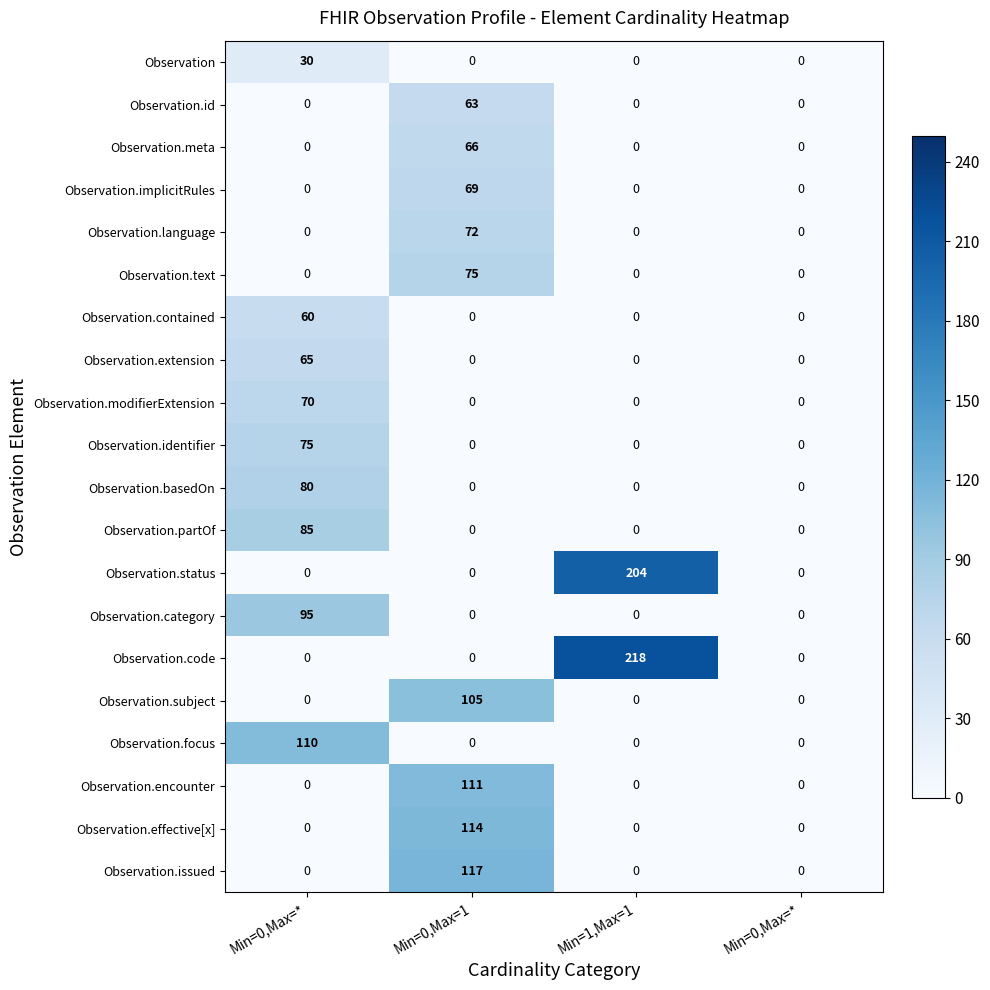

How many categories are shown in the chart?

4